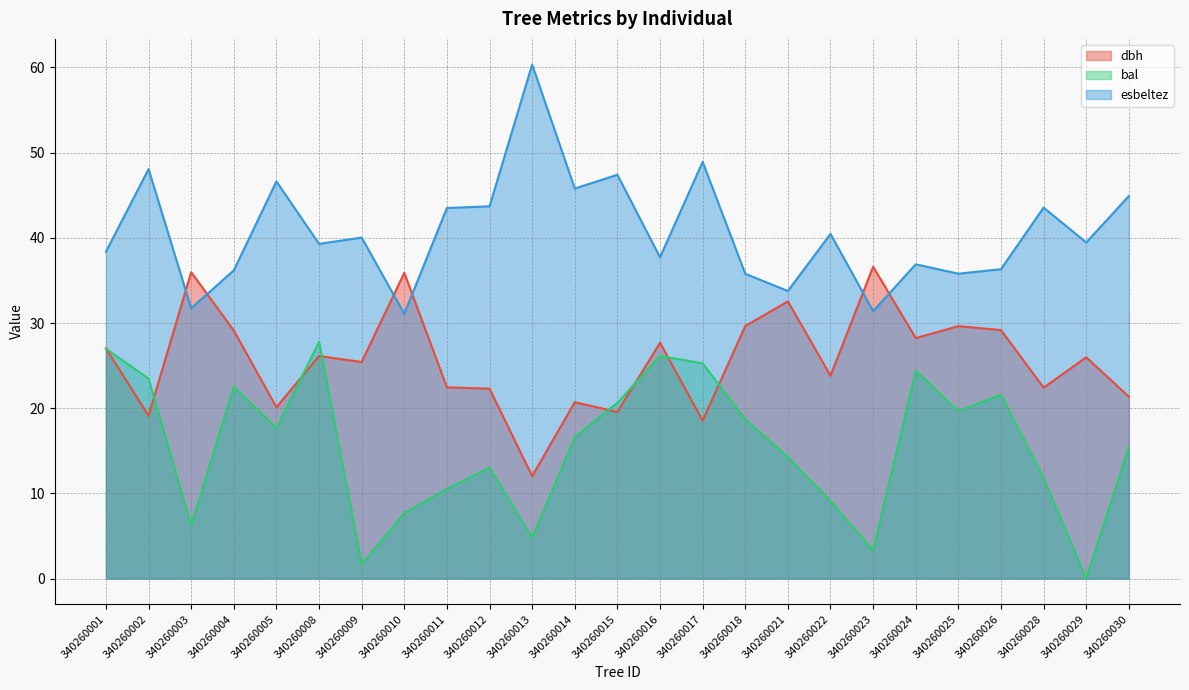

True or false: bal has more than 1 interior local peaks.

True